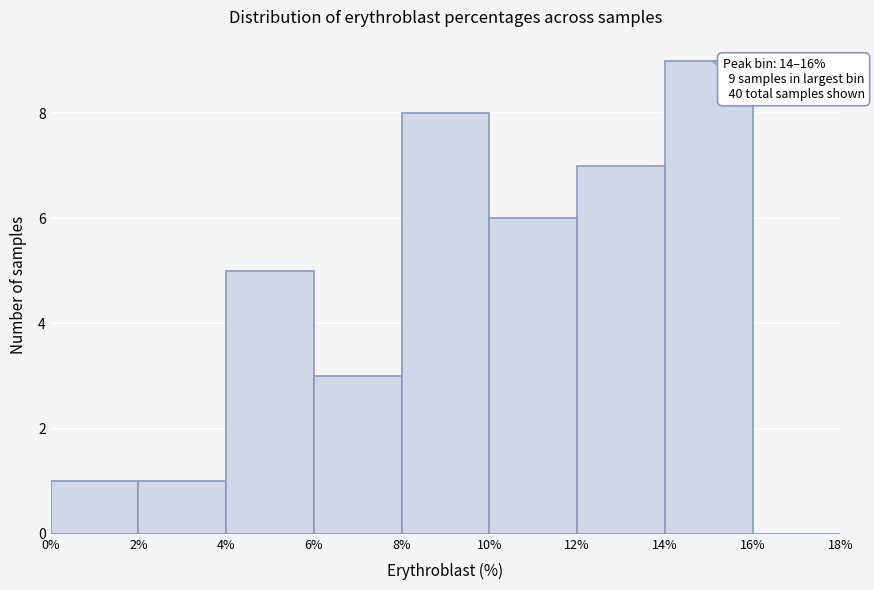

Which range on the x-axis has the tallest bar?

14% to 16%